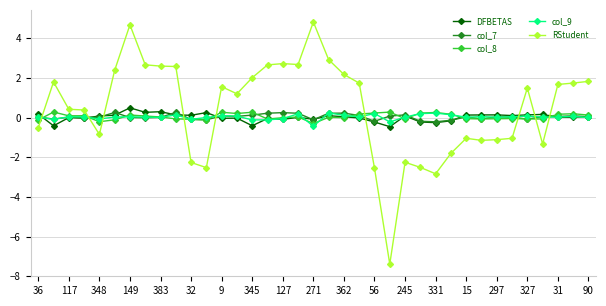

What is the minimum value for col_7?

-0.2